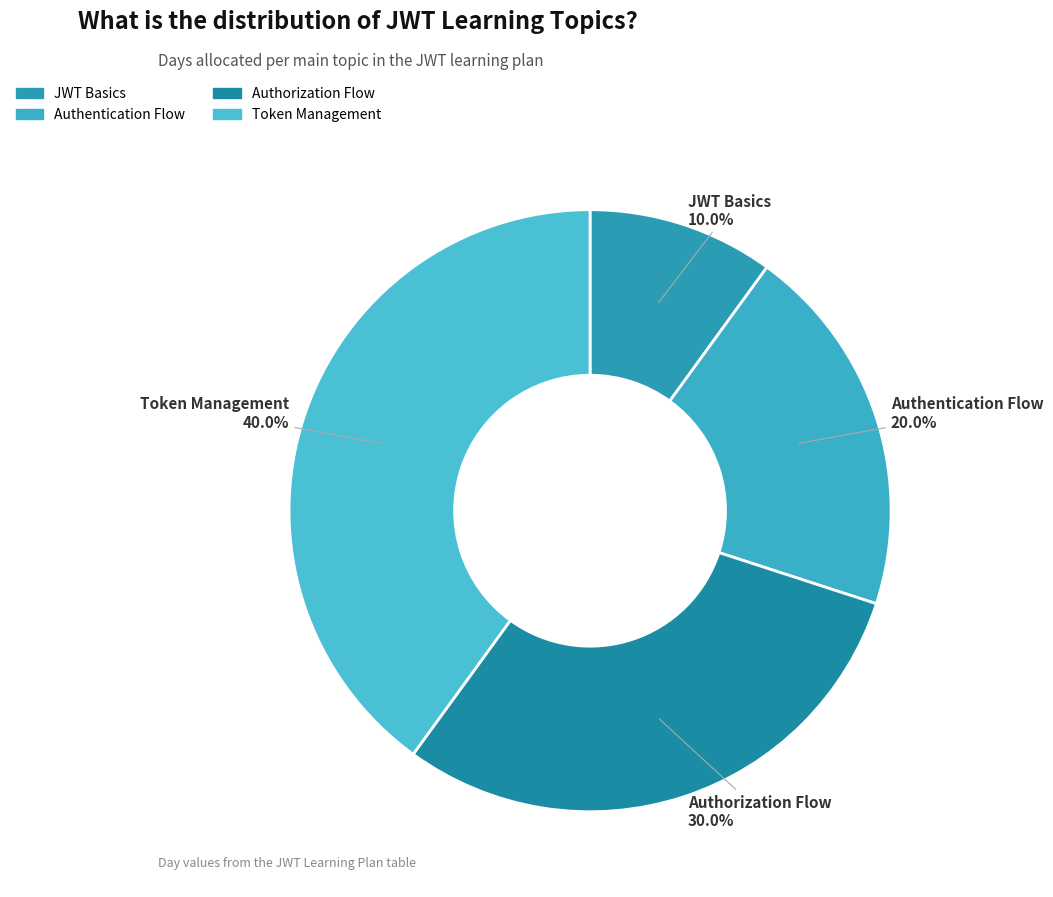

What percentage do Authorization Flow and Authentication Flow together represent?

50.0%